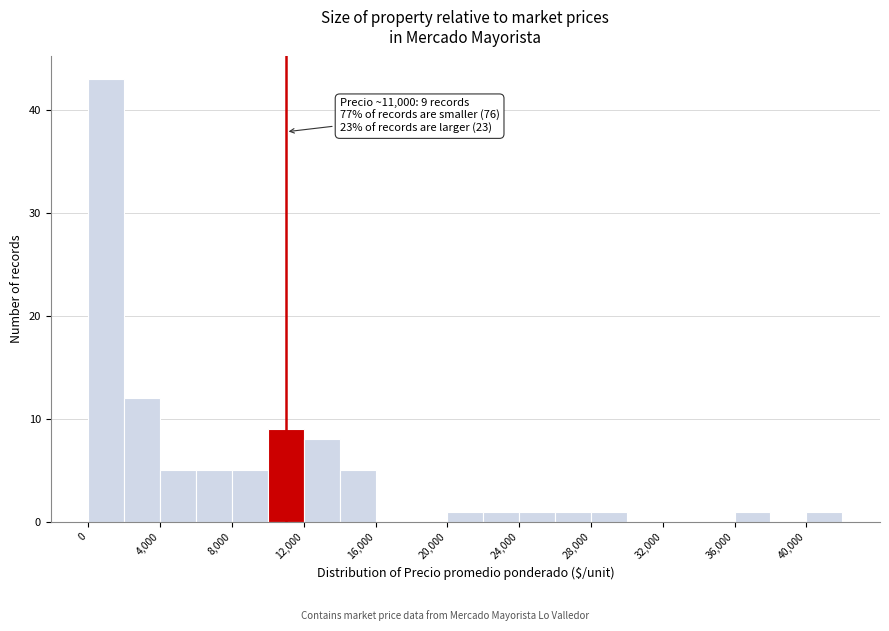

Which range on the x-axis has the tallest bar?

0 to 2000